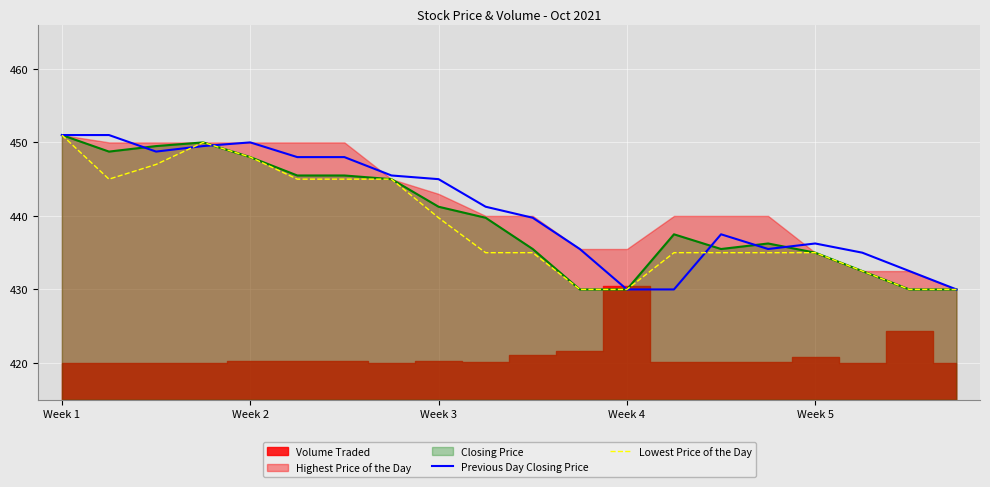

Is it true that Previous Day Closing Price equals 435.0 at 17?

True